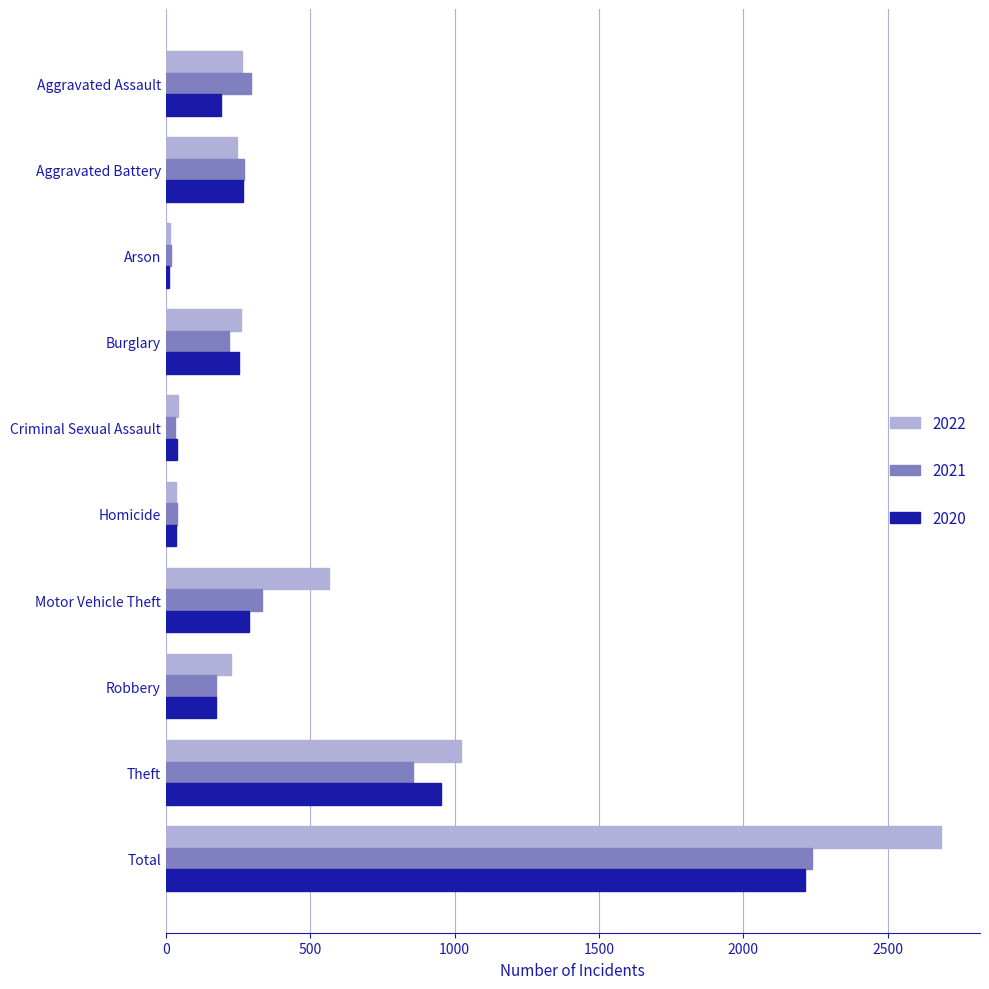

Which series has the largest total across all categories?

2022